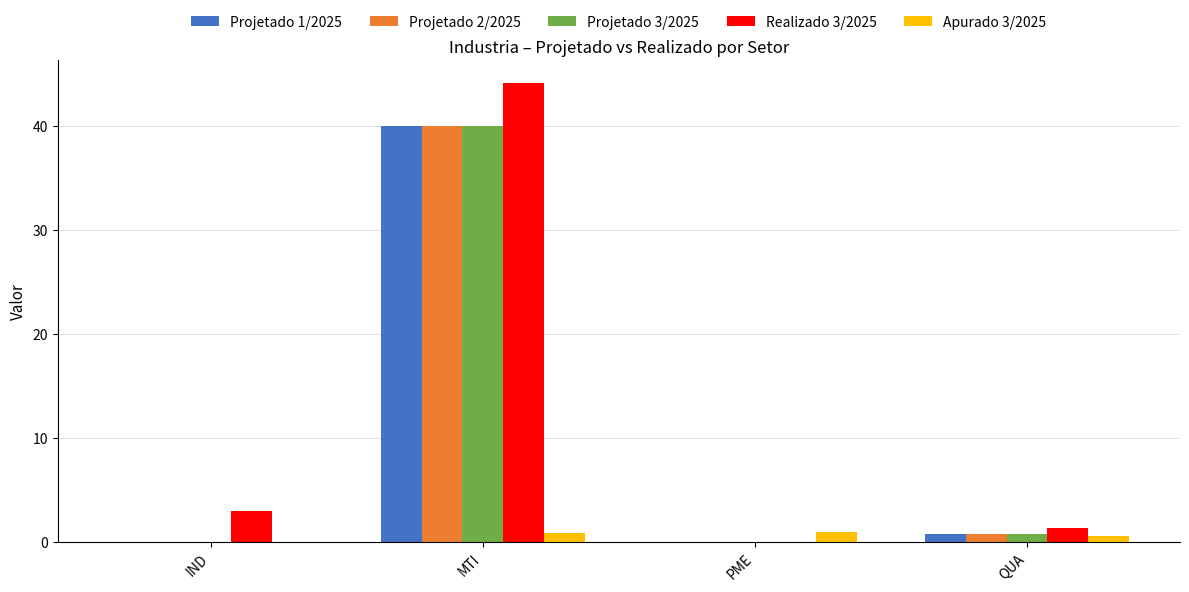

Which series has the largest range (max minus min)?

Realizado 3/2025